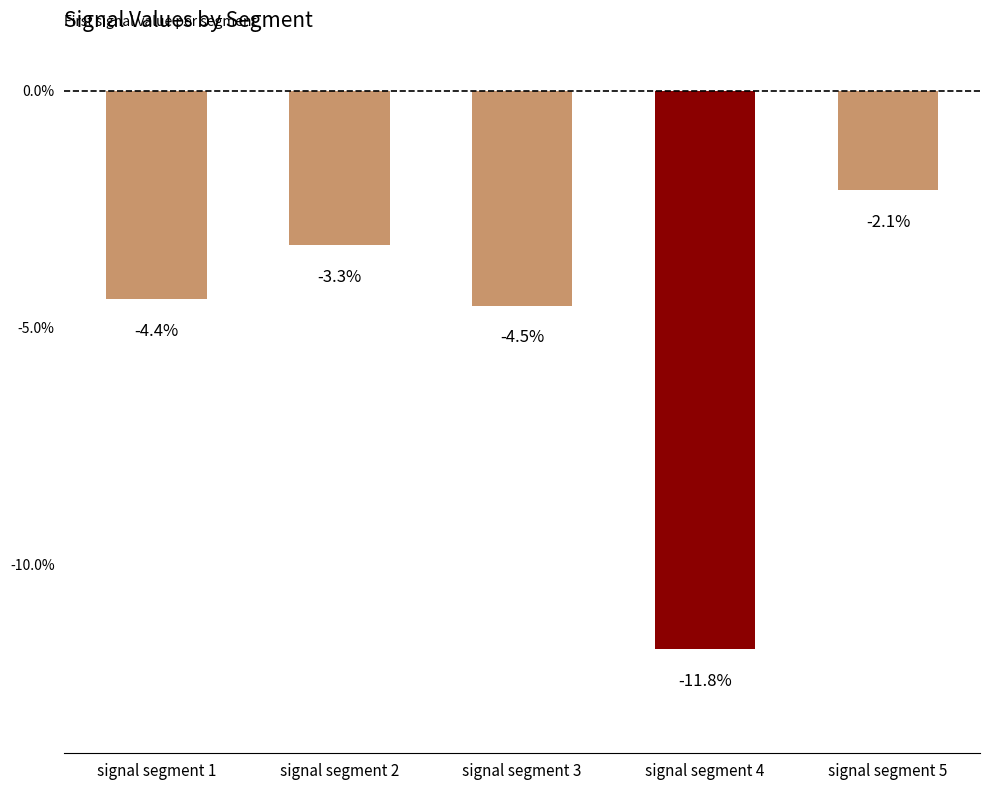

What is the average value?

-5.2